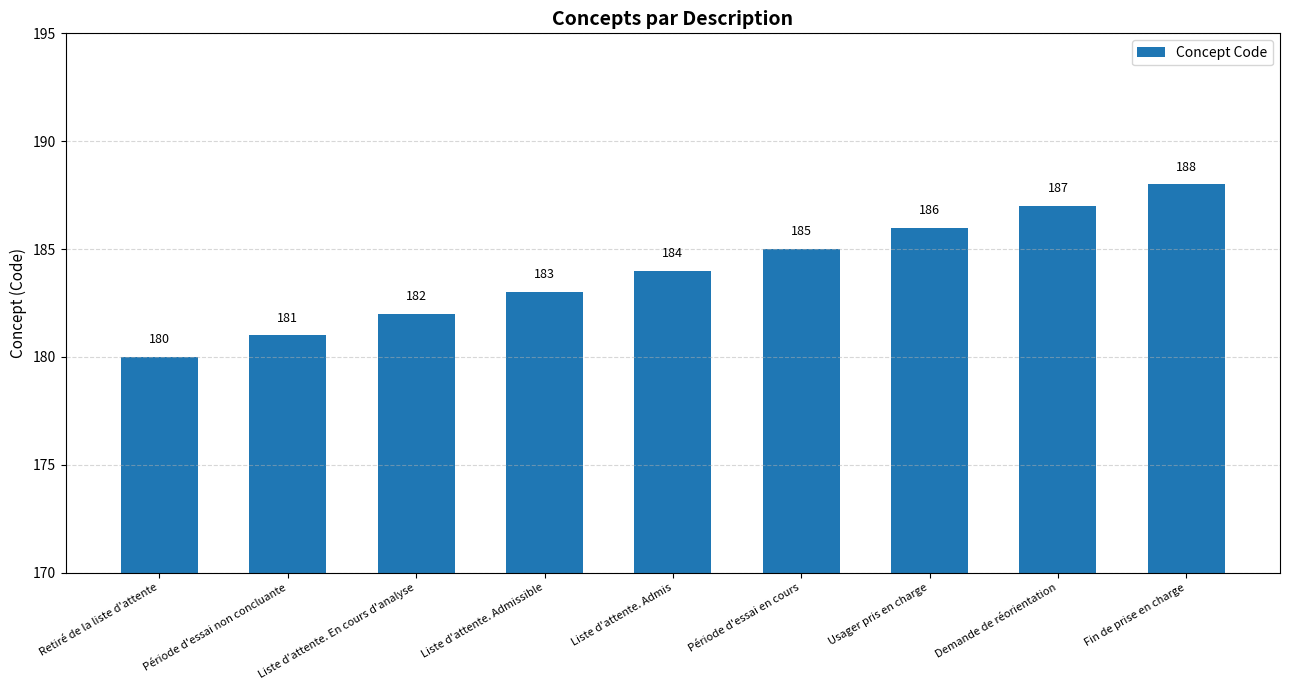

How many values are between 182 and 186?

5